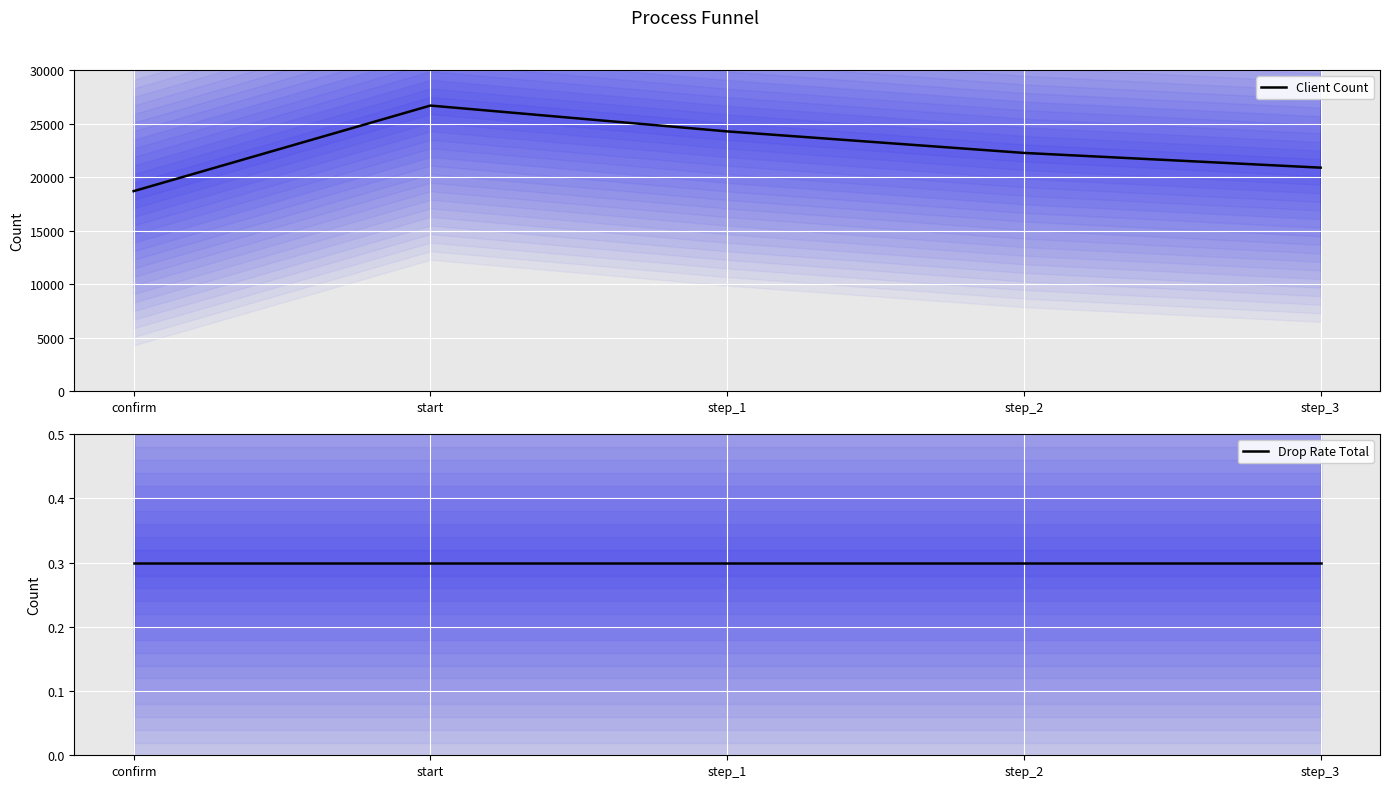

Reading left to right, what are all the values shown in this chart?

Client Count: confirm=18687.0	start=26679.0	step_1=24267.0	step_2=22258.0	step_3=20881.0
Drop Rate Total: confirm=0.3	start=0.3	step_1=0.3	step_2=0.3	step_3=0.3